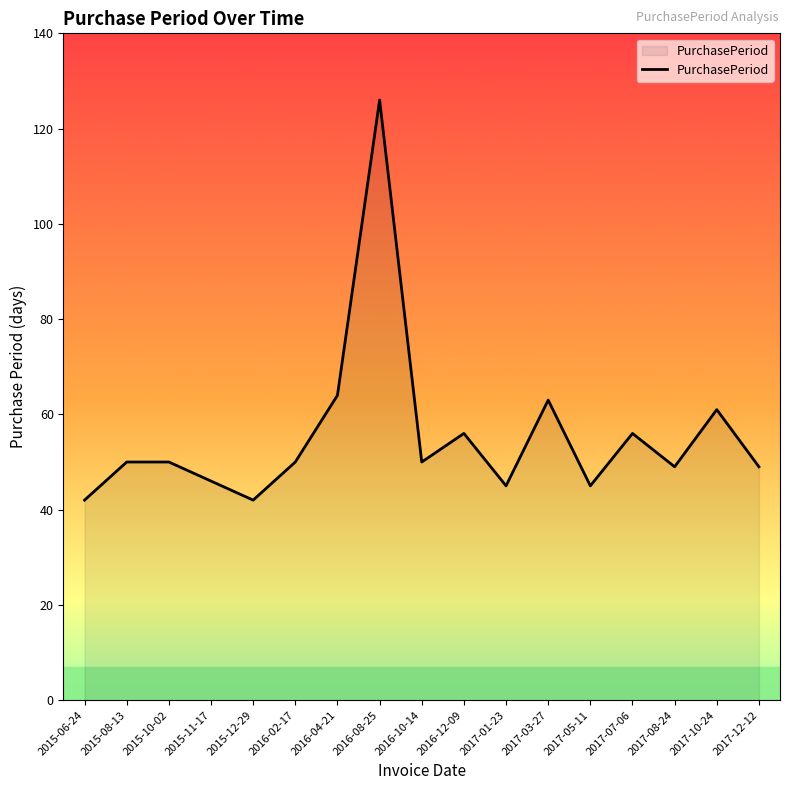

True or false: the data shows 89 at 2017-07-06.

False